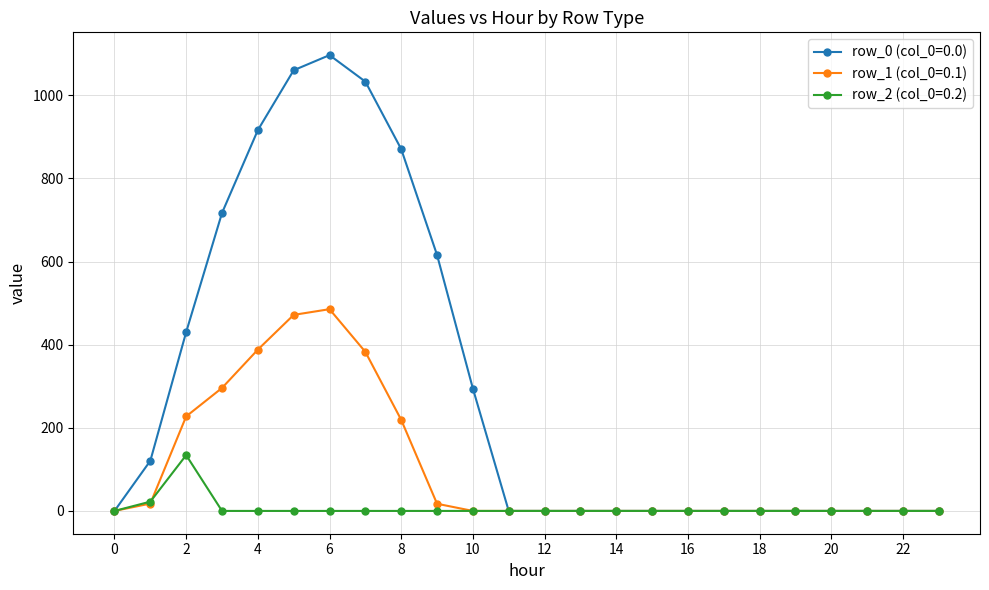

How many data points in row_1 (col_0=0.1) are above 0?

9